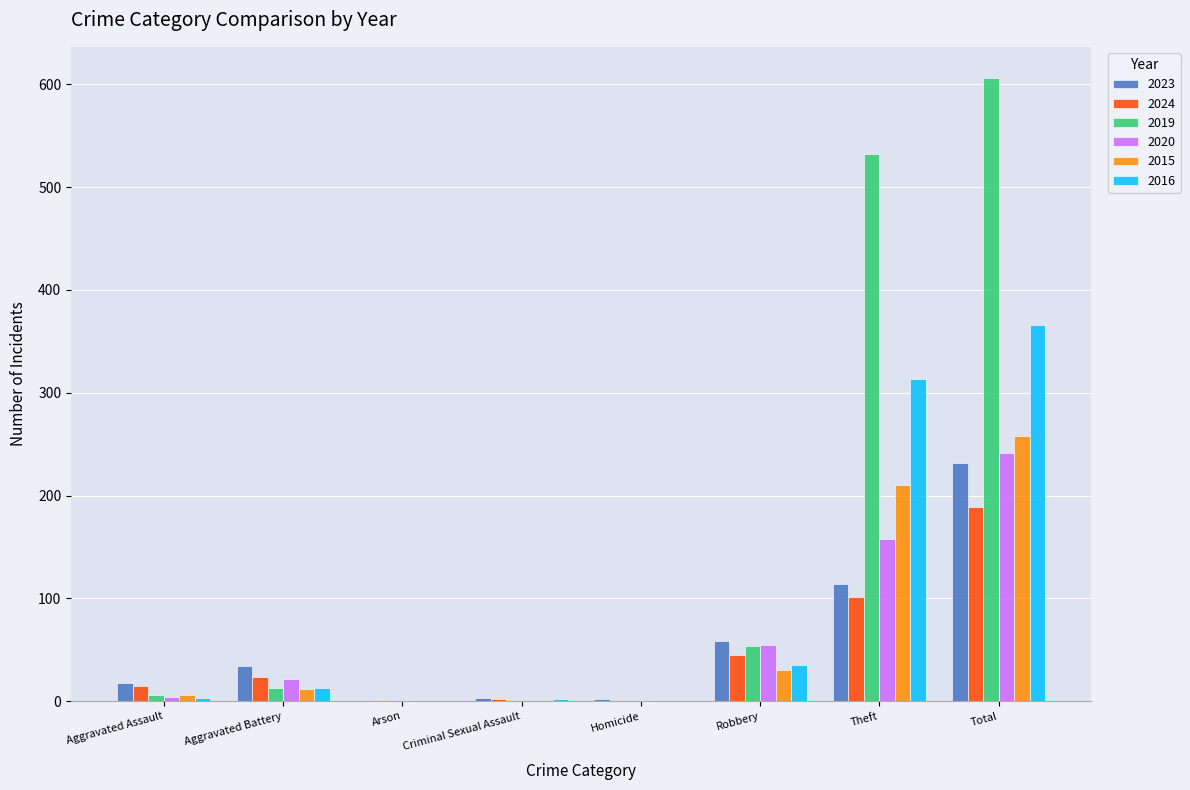

Is it true that 2023 equals 2 at Homicide?

True